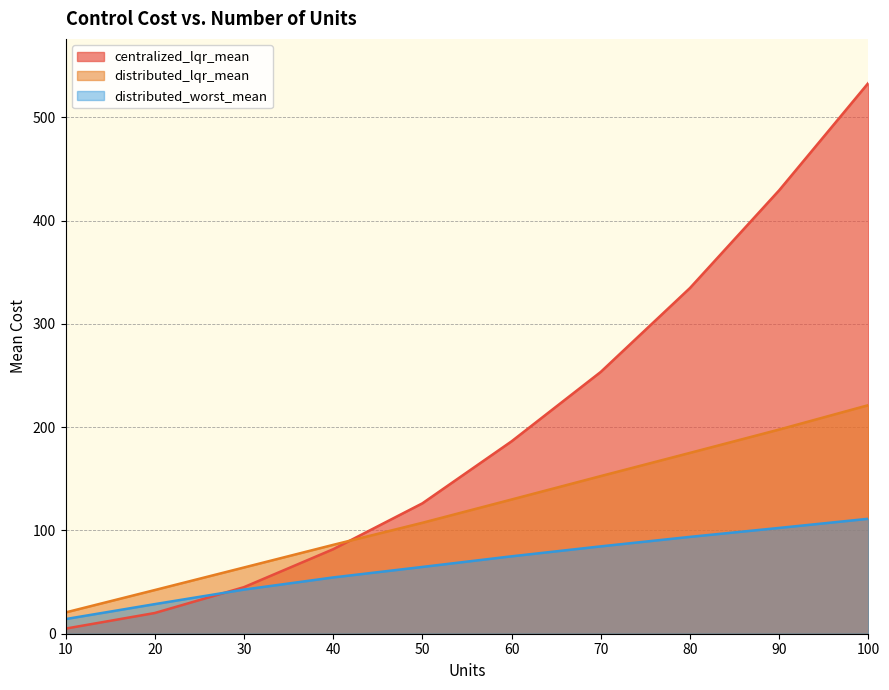

Reading left to right, what are all the values shown in this chart?

centralized_lqr_mean: 4.9	20.0	45.1	81.8	126.2	186.3	253.5	334.7	429.3	533.3
distributed_lqr_mean: 20.6	42.3	64.1	86.0	107.4	129.9	152.6	175.1	197.7	221.3
distributed_worst_mean: 14.2	28.6	42.7	54.5	64.7	74.9	84.6	93.8	102.4	111.3